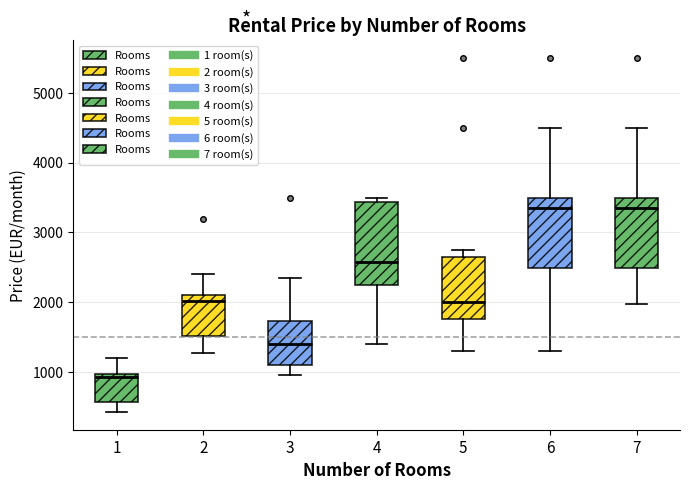

Comparing the boxes themselves (not the whiskers), which one is the tallest?

4